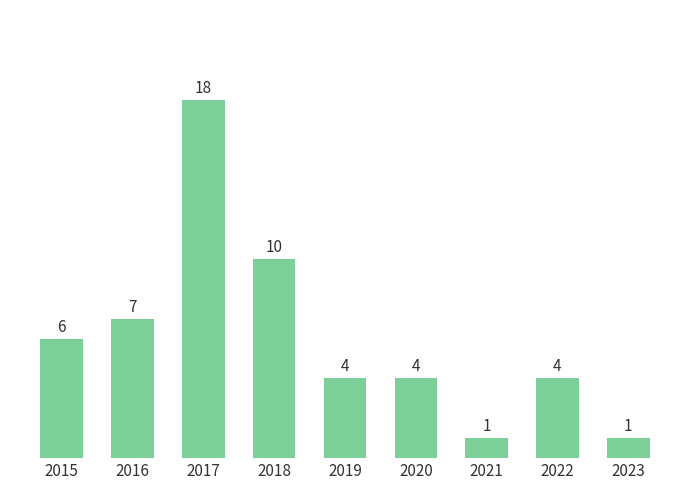

At which label does the data first exceed 4?

2015